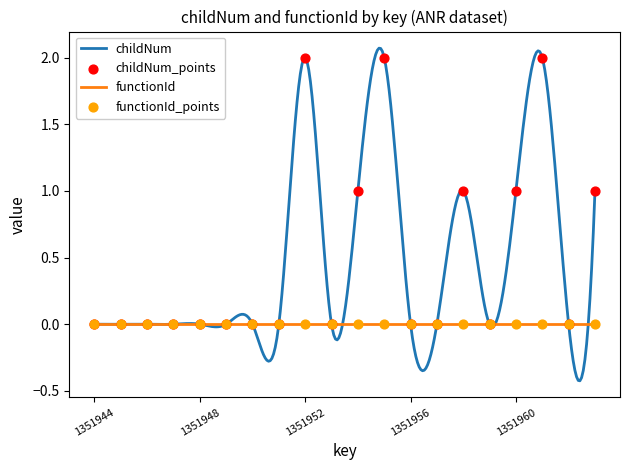

Which has a higher value, 1351961 or 1351952?

1351961